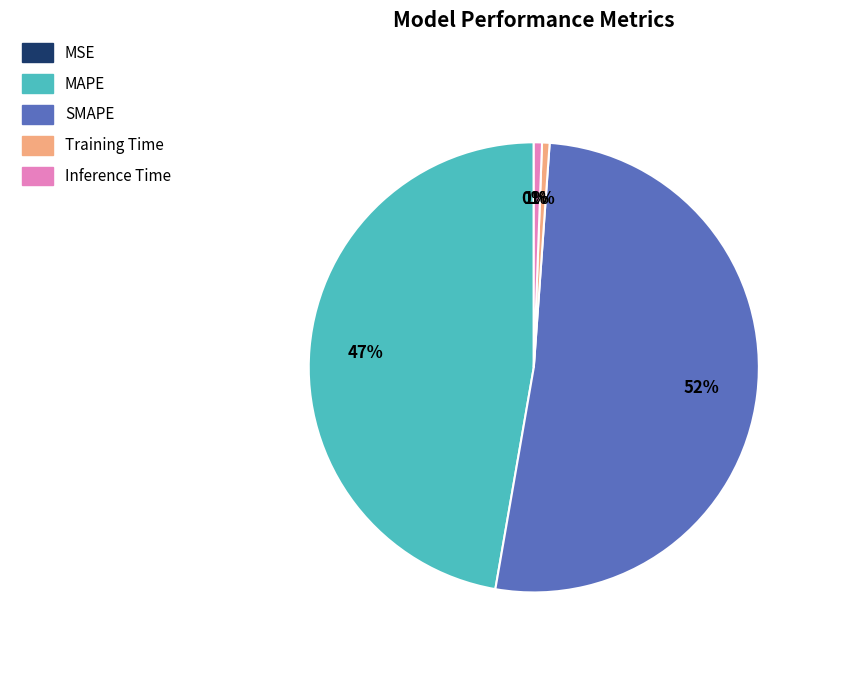

True or false: Inference Time accounts for 13% of the total.

False